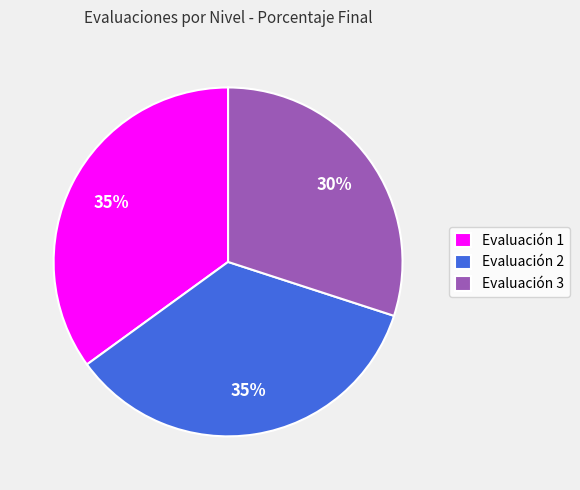

The Evaluación 2 slice represents 47% of the pie. True or false?

False